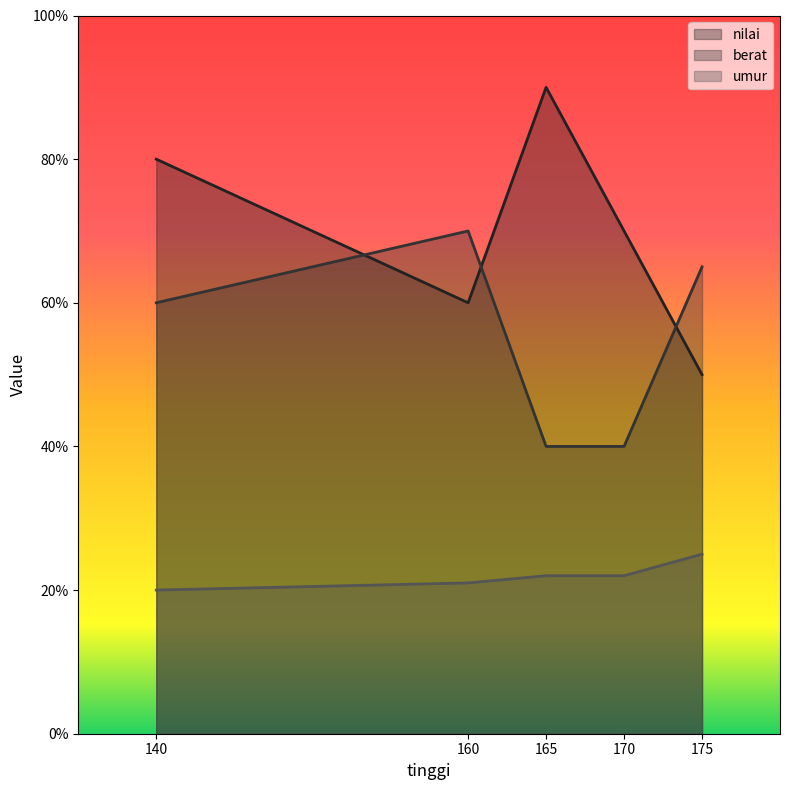

True or false: berat and umur cross at least once.

False